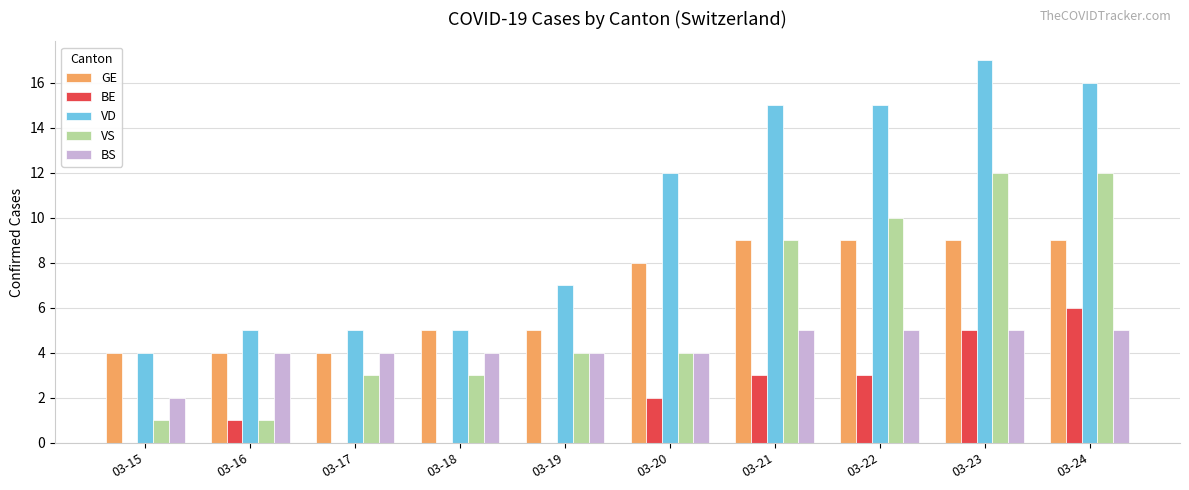

At which category does the chart reach its peak across all series?

03-23